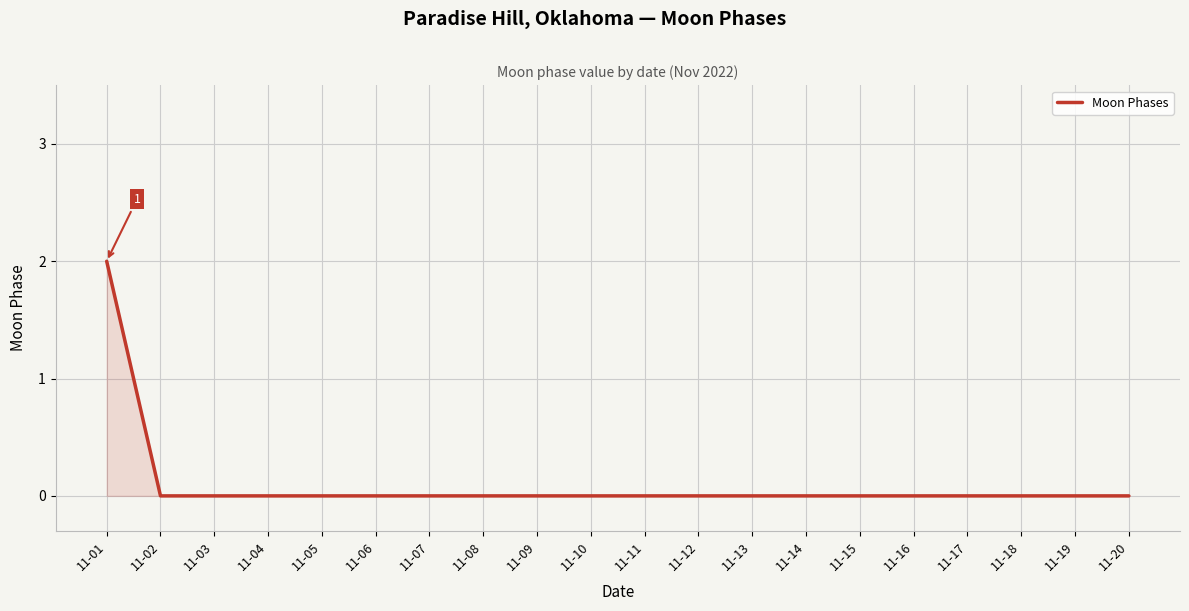

What is the sum of all values?

2